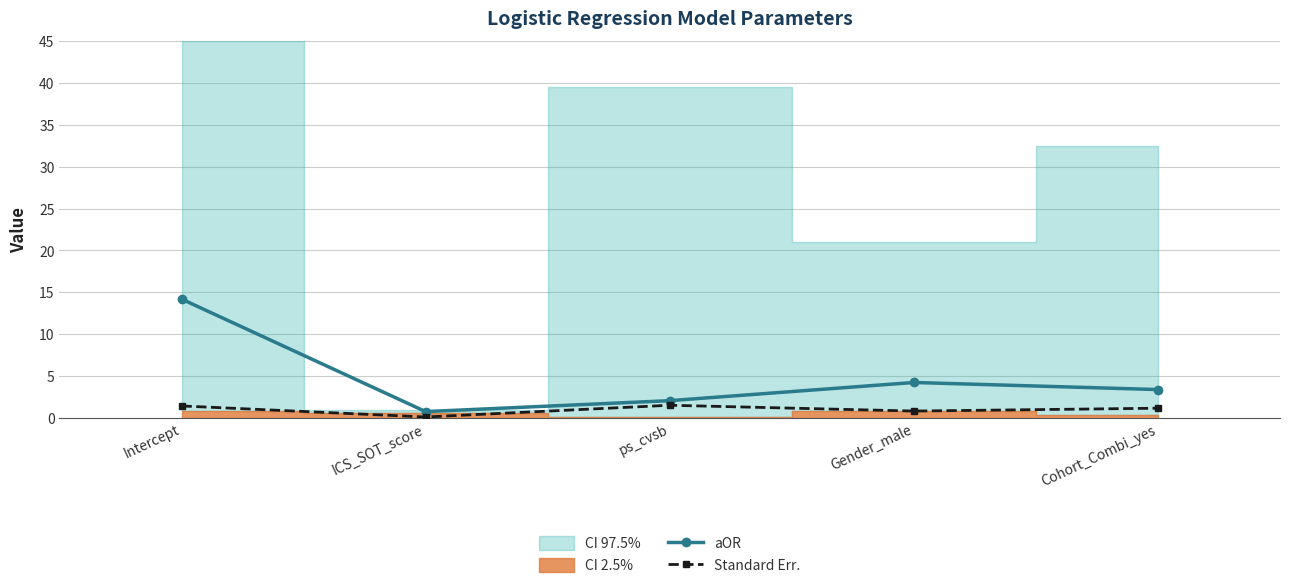

At which label does aOR reach its peak?

Intercept